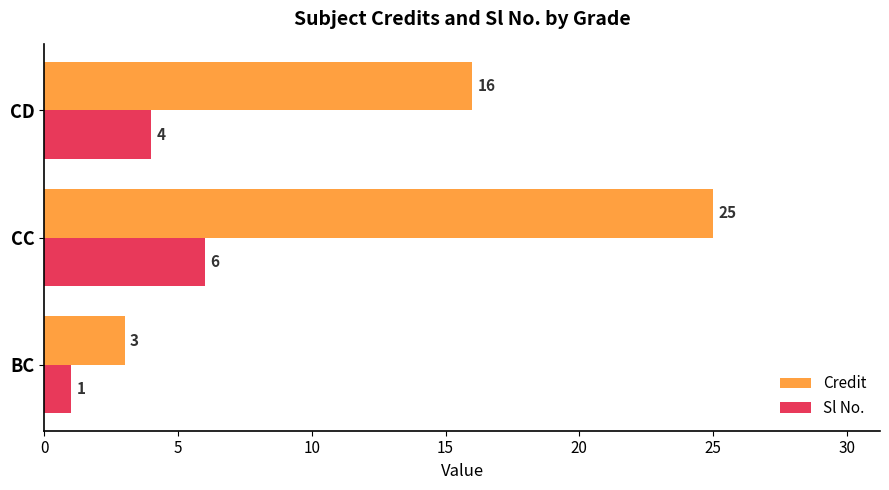

True or false: Credit has a value of 36 at CC.

False